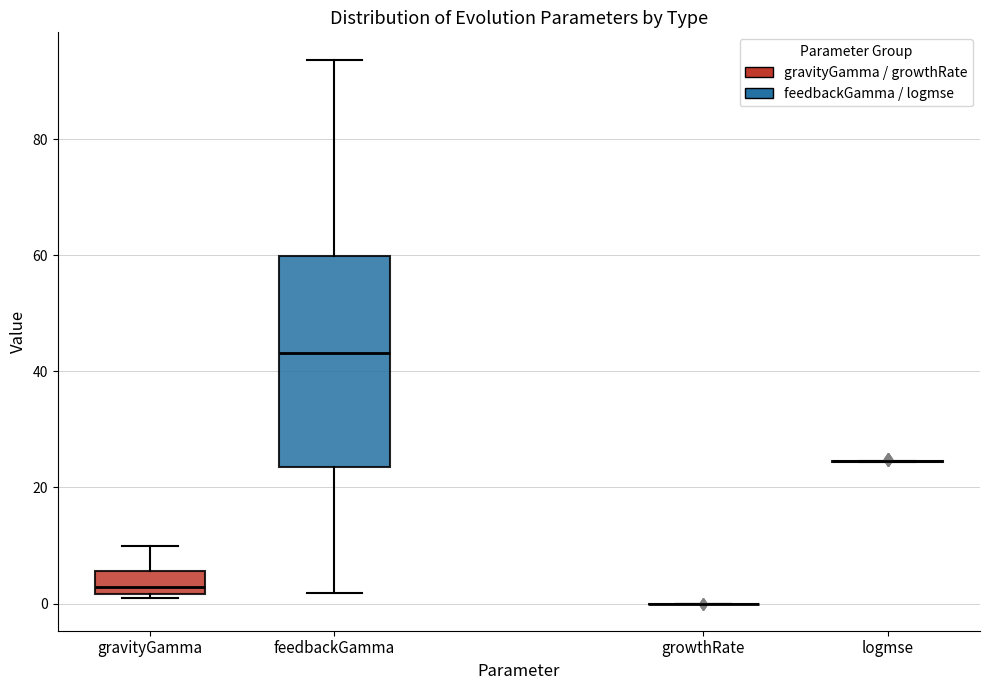

Reading left to right, read every box against the y-axis: the position of its median line, the range the box covers, and the ends of its whiskers. The values are not printed on the chart, so give them approximately, as read against the axis.

gravityGamma: median 2 (just above the box's lower edge), box 2 to 6, whiskers 2 (just below the box's lower edge) to 10
feedbackGamma: median 44, box 24 to 60, whiskers 2 to 94
growthRate: box collapsed to a line at 0, whiskers 0 to 0
logmse: box collapsed to a line at 24, whiskers 24 to 24